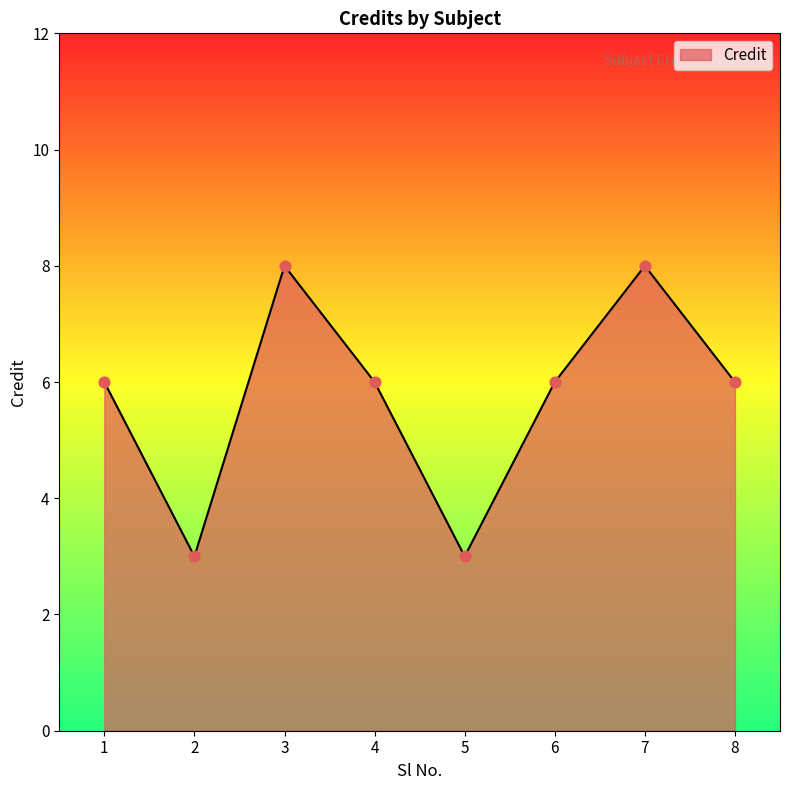

What is the change in value from 1 to 7?

+2